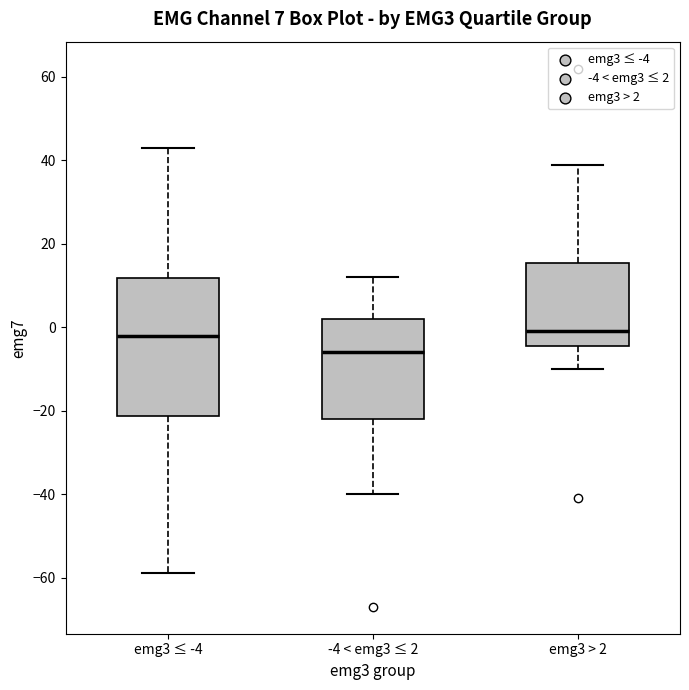

Which box has the lowest median line?

-4 < emg3 ≤ 2